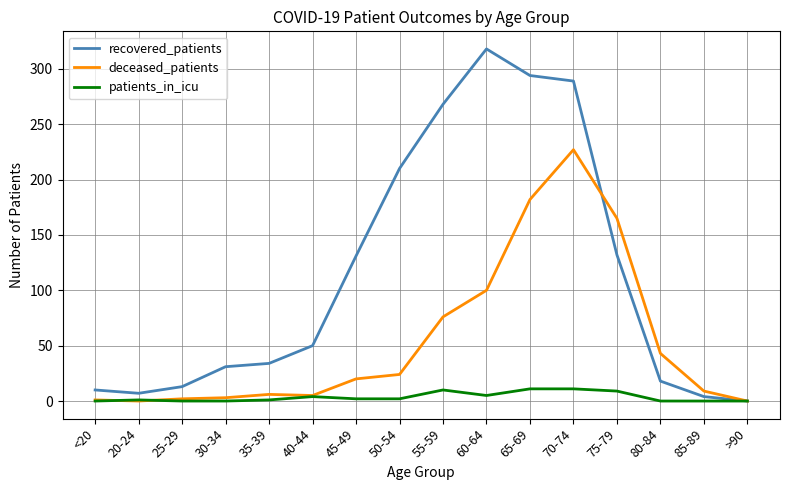

What is the difference between the highest and lowest values at 60-64?

313